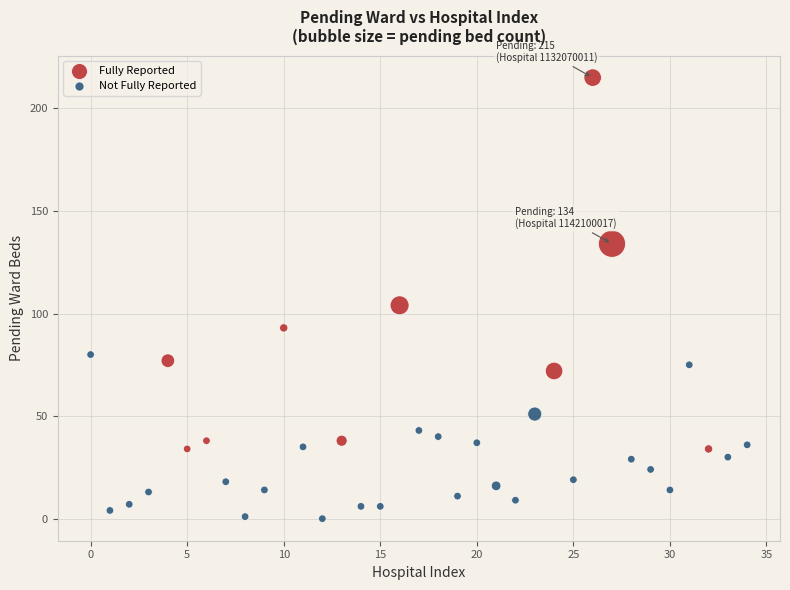

Which series has the largest Y range (max minus min)?

Fully Reported